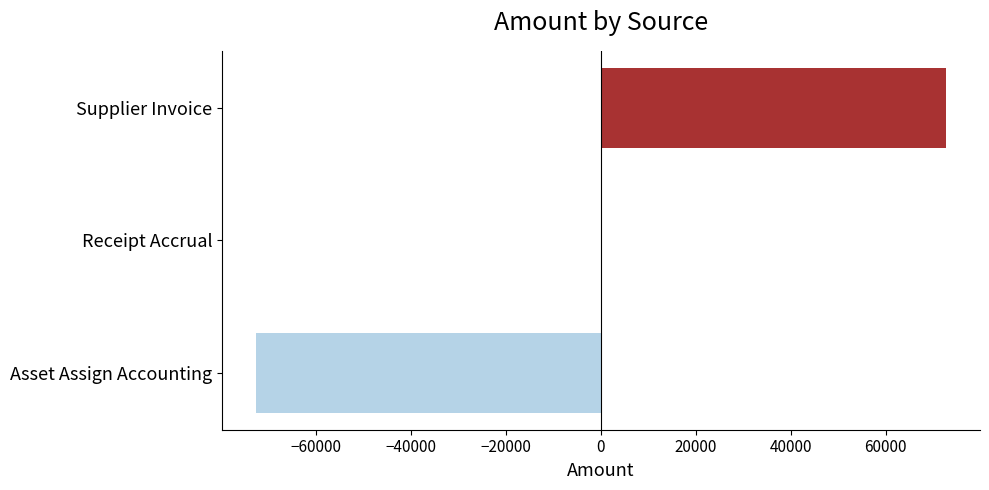

Which has a higher value, Receipt Accrual or Asset Assign Accounting?

Receipt Accrual